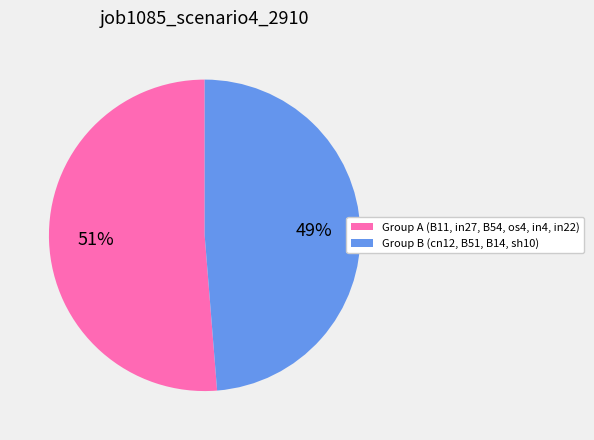

Does any single category account for the majority?

Yes